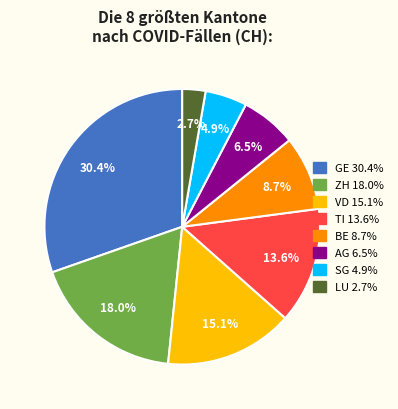

To the nearest percent, what is the average slice percentage?

12%